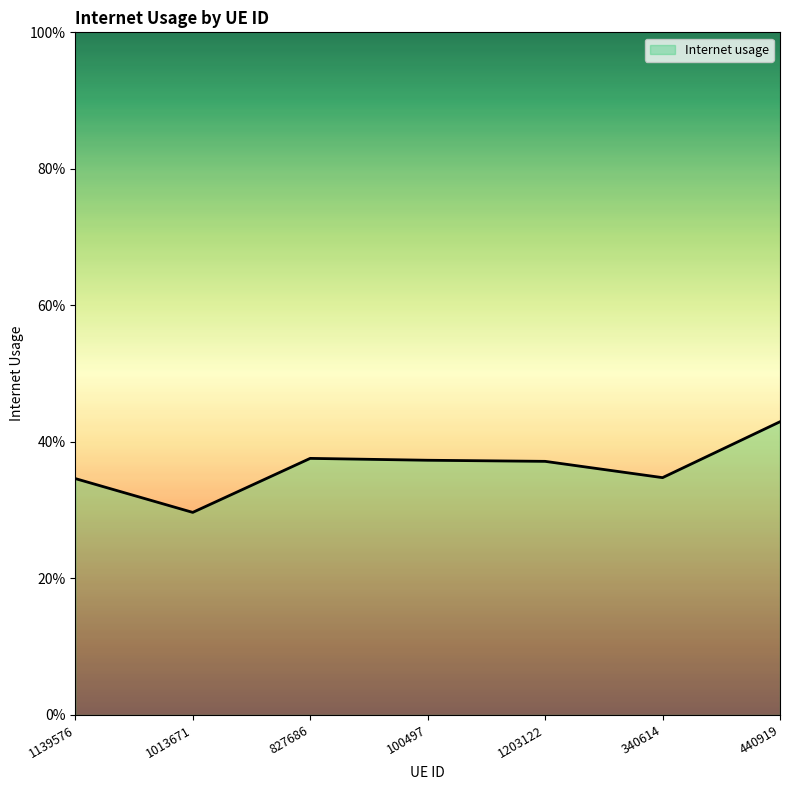

What position from the left is 1013671?

2